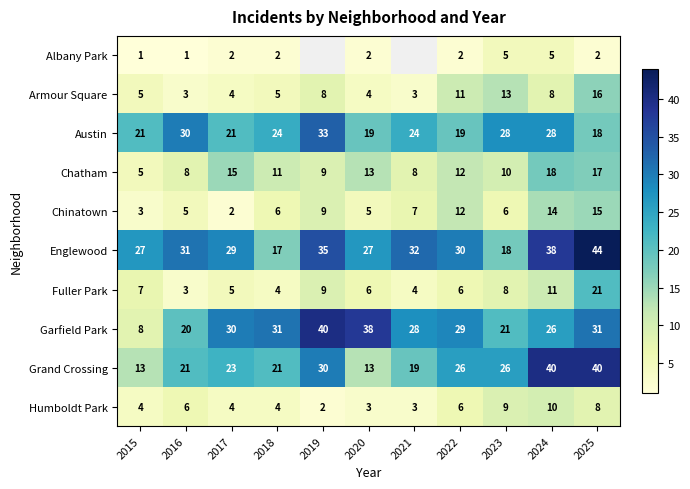

What is the average value of the Englewood series?

30